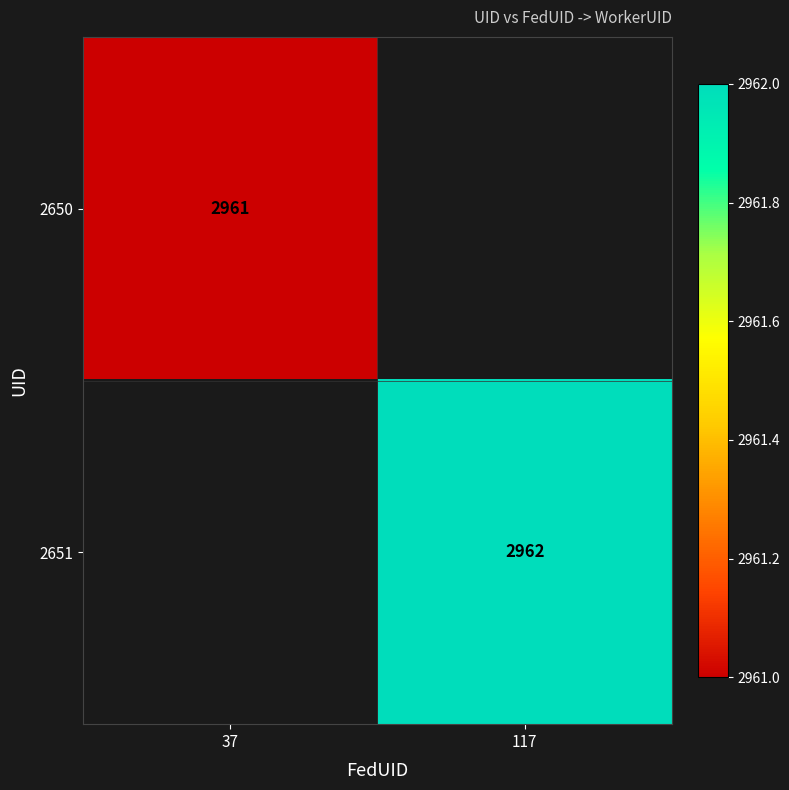

True or false: 2651 has a value of 4911 at 117.

False